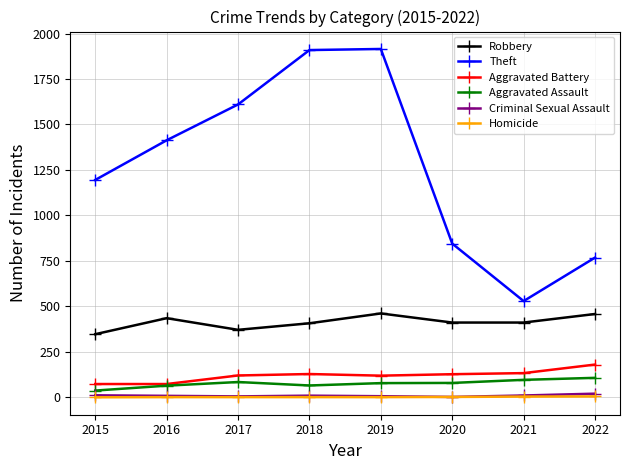

True or false: Aggravated Assault and Robbery intersect in this chart.

False